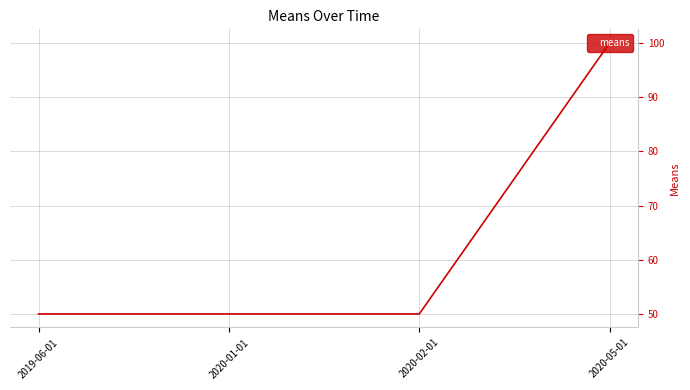

What is the minimum value shown in the chart?

50